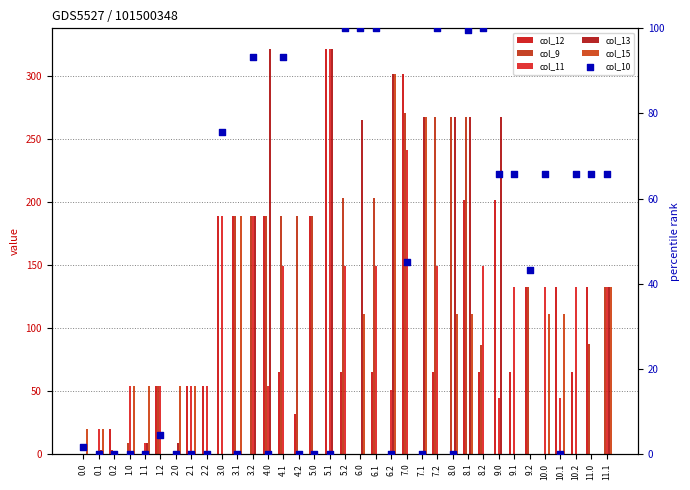

Which series has the widest spread of Y values?

col_13